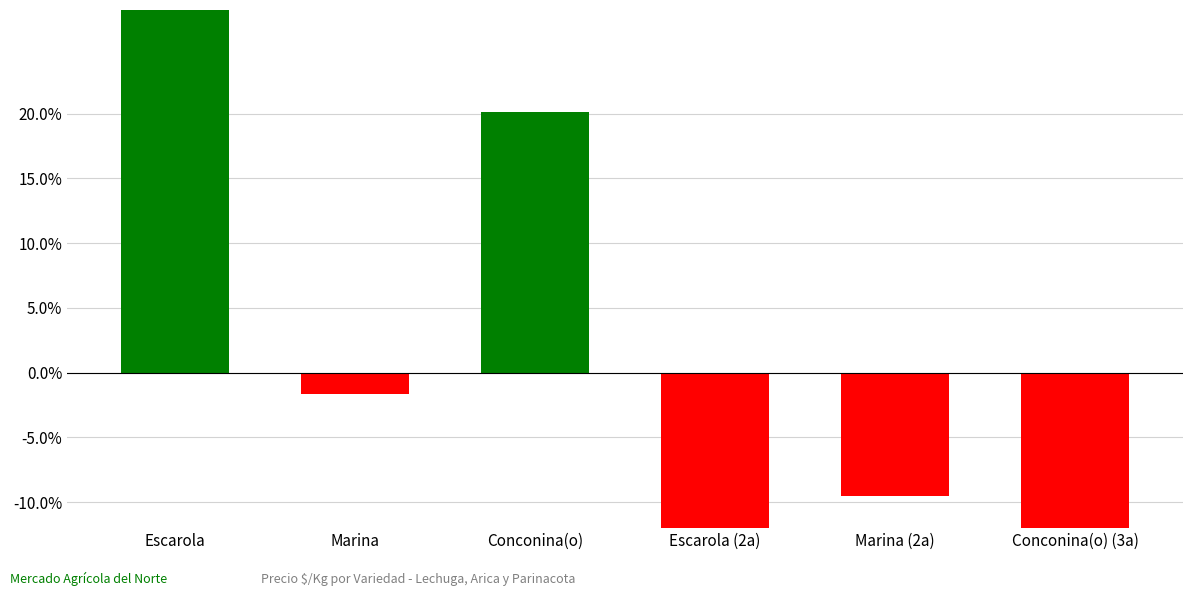

List the labels in order of value, largest first.

Escarola, Conconina(o), Marina, Marina (2a), Conconina(o) (3a), Escarola (2a)